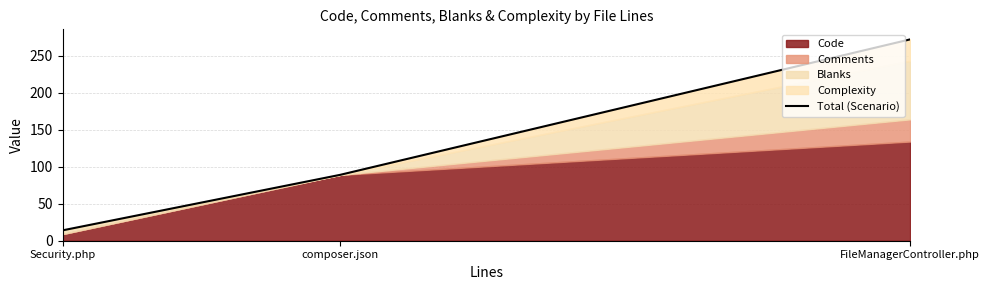

Which has a higher value, Security.php or FileManagerController.php?

FileManagerController.php